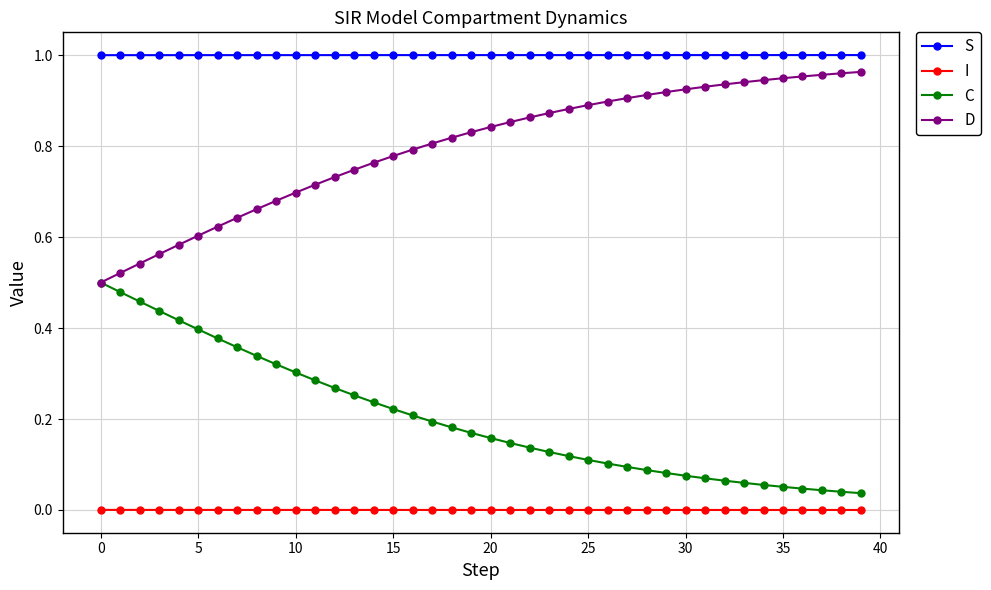

Which series has the largest total across all categories?

S